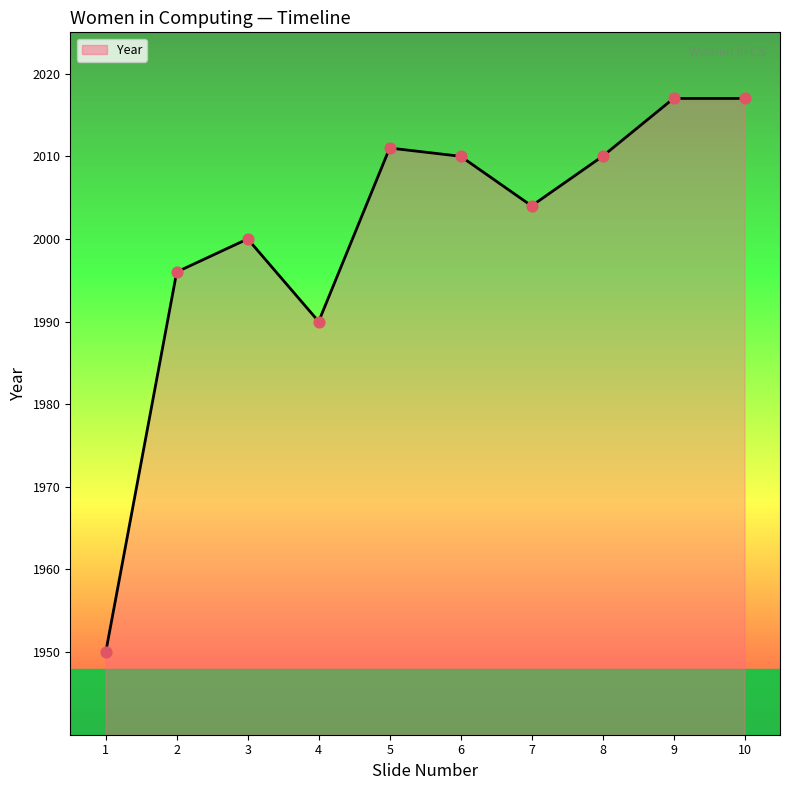

What is the change in value from 7 to 8?

+6